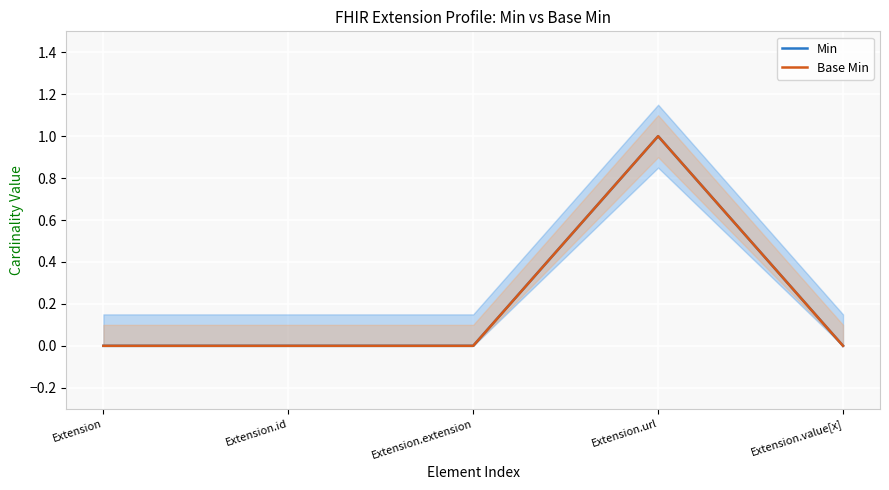

Reading left to right, transcribe all the data shown in this chart.

Min: 0	0	0	1	0
Base Min: 0	0	0	1	0